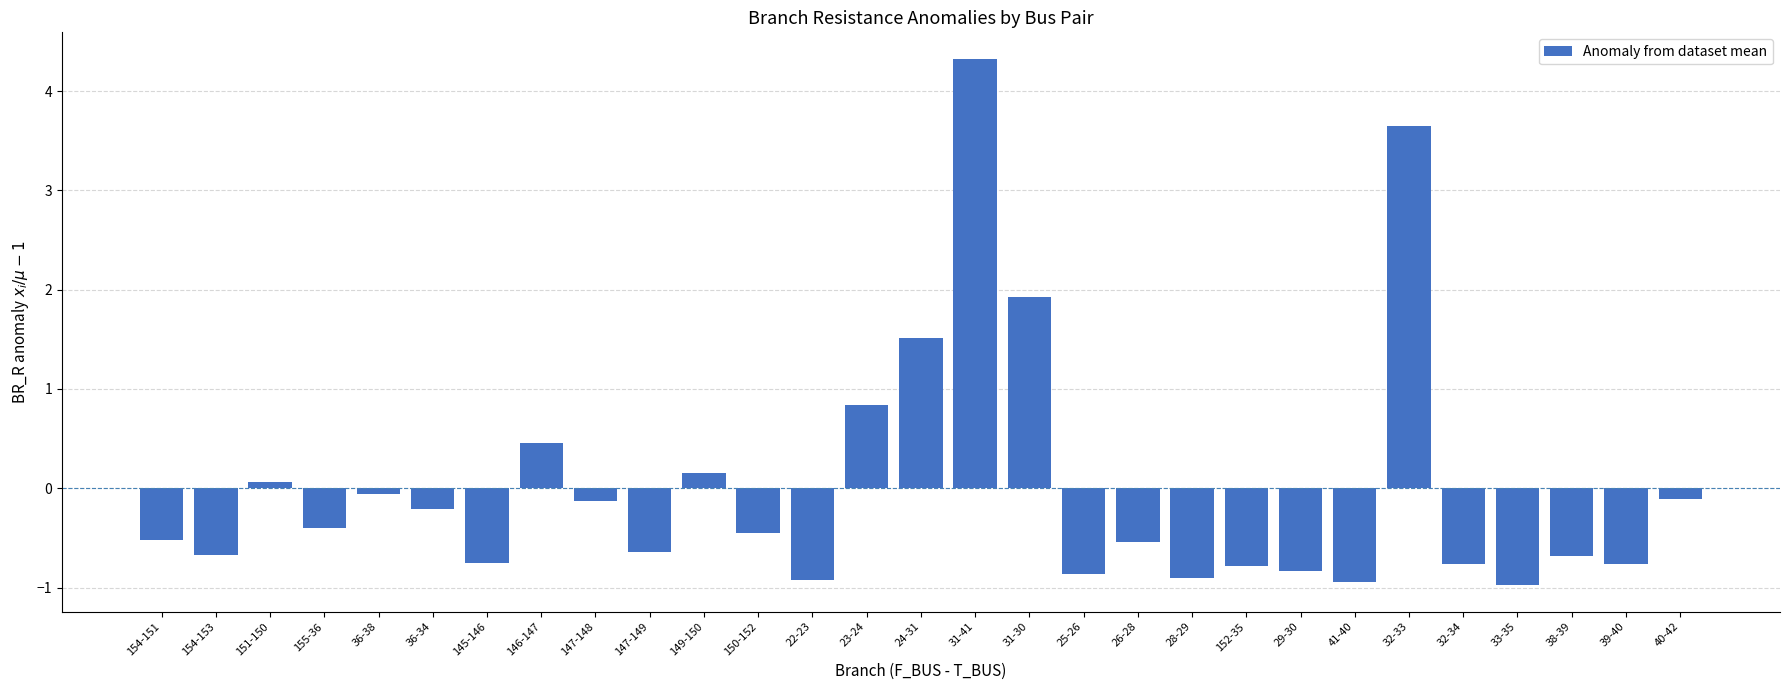

The value at 24-31 is 0.6. True or false?

False